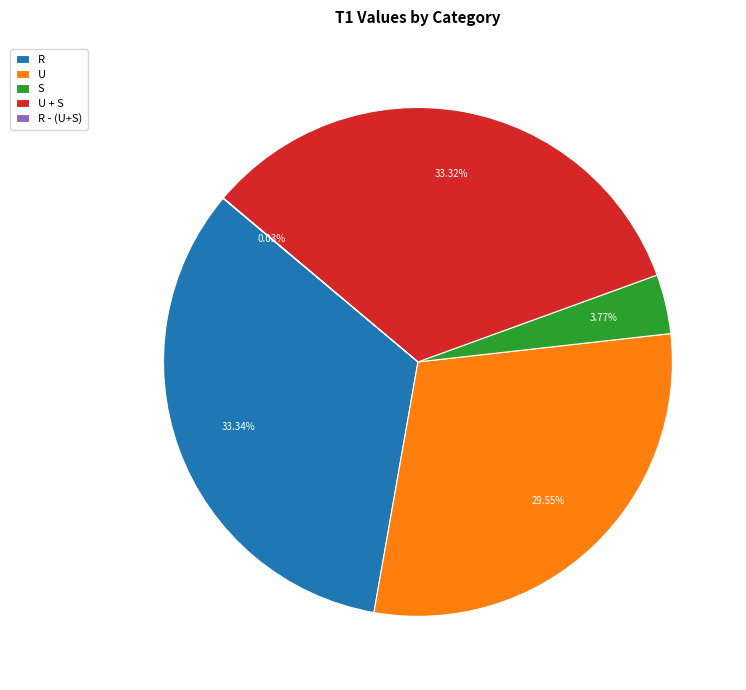

To the nearest percent, what is the combined percentage of U and R?

63%